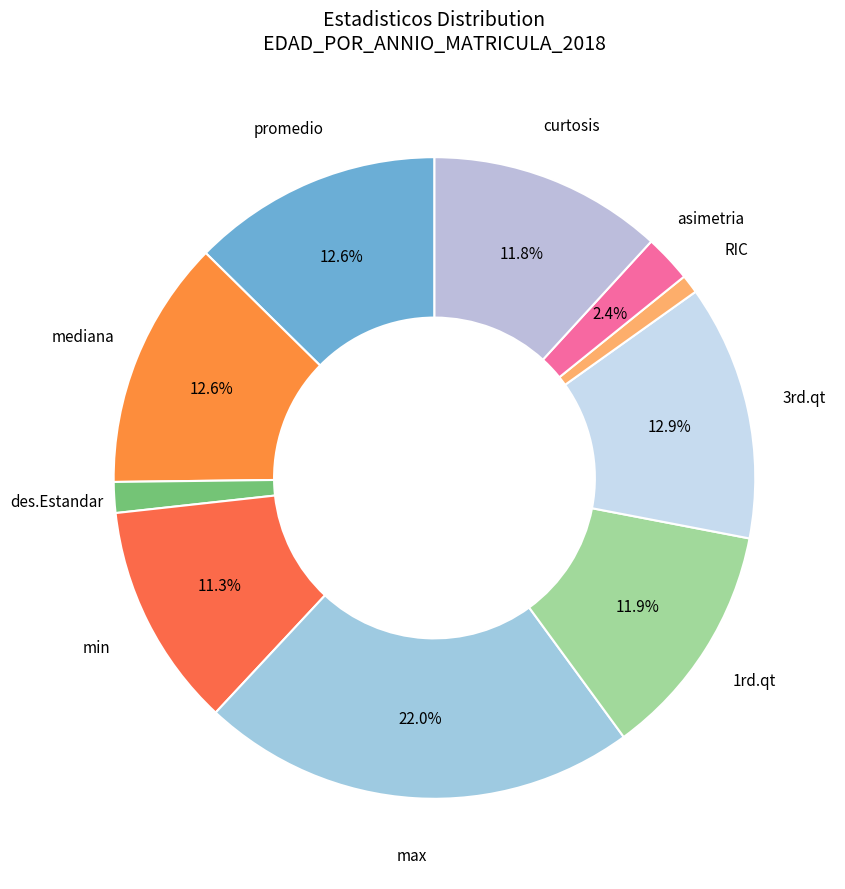

The curtosis slice represents 4% of the pie. True or false?

False